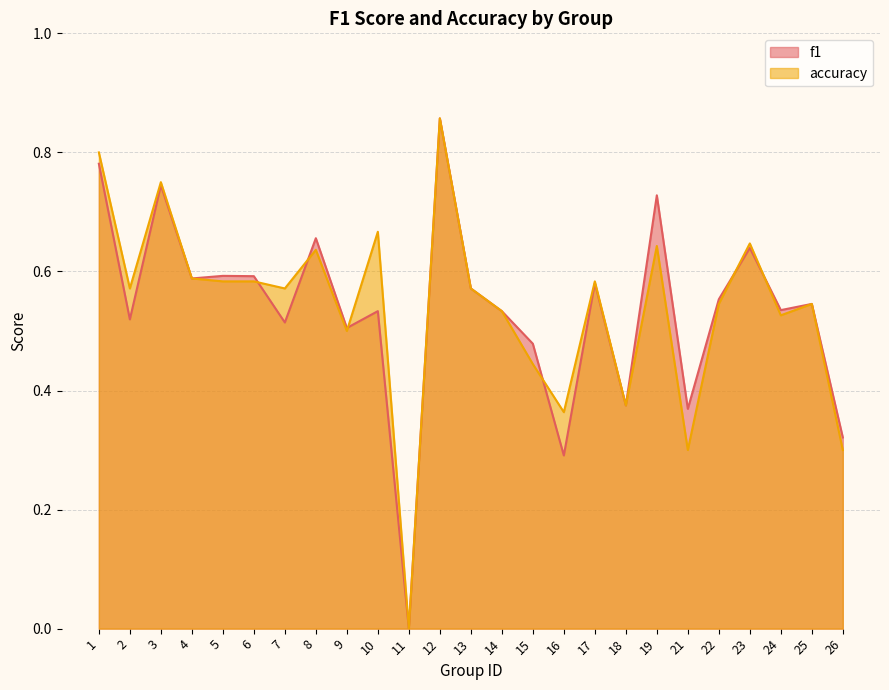

Rank the categories by f1 value from highest to lowest.

12, 1, 3, 19, 8, 23, 5, 6, 4, 17, 13, 22, 25, 24, 10, 14, 2, 7, 9, 15, 18, 21, 26, 16, 11